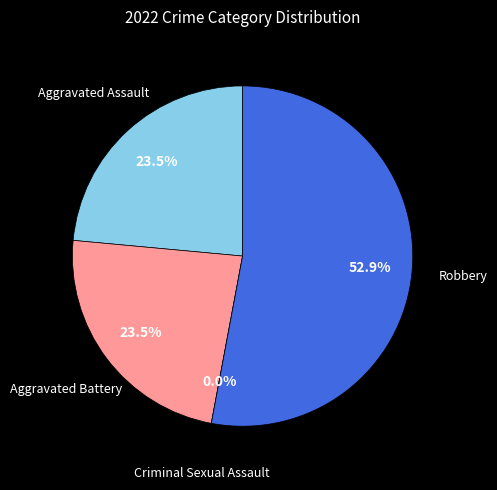

Is Robbery the majority of the pie?

Yes